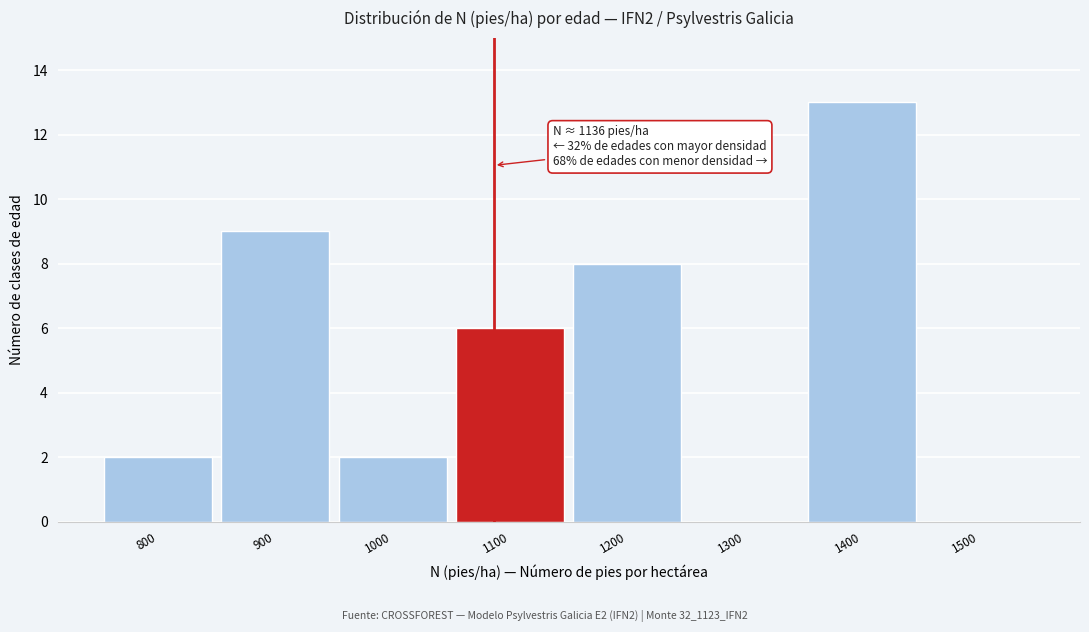

Reading left to right, transcribe all the data shown in this chart.

800=2	900=9	1000=2	1100=6	1200=8	1300=0	1400=13	1500=0